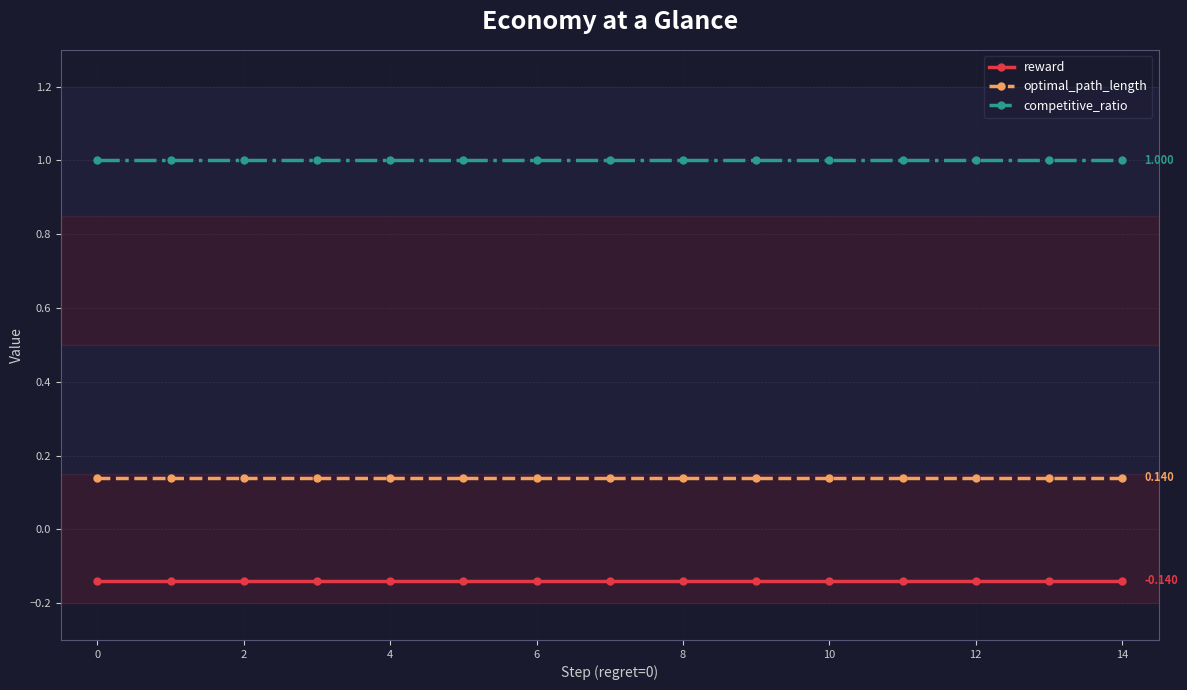

List the series in order of their peak value, lowest first.

reward, optimal_path_length, competitive_ratio